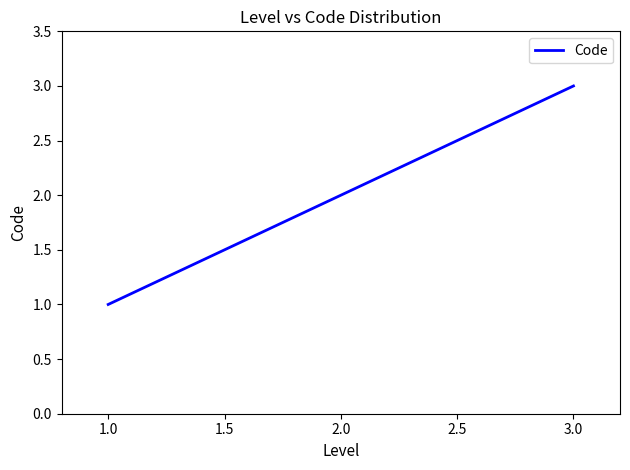

List the labels in order of value, largest first.

3.0, 2.0, 1.0